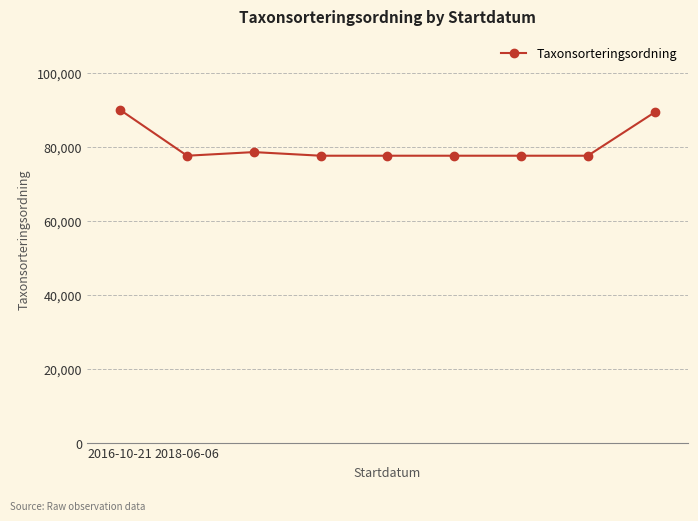

What is the difference between the maximum and second lowest values?

12364